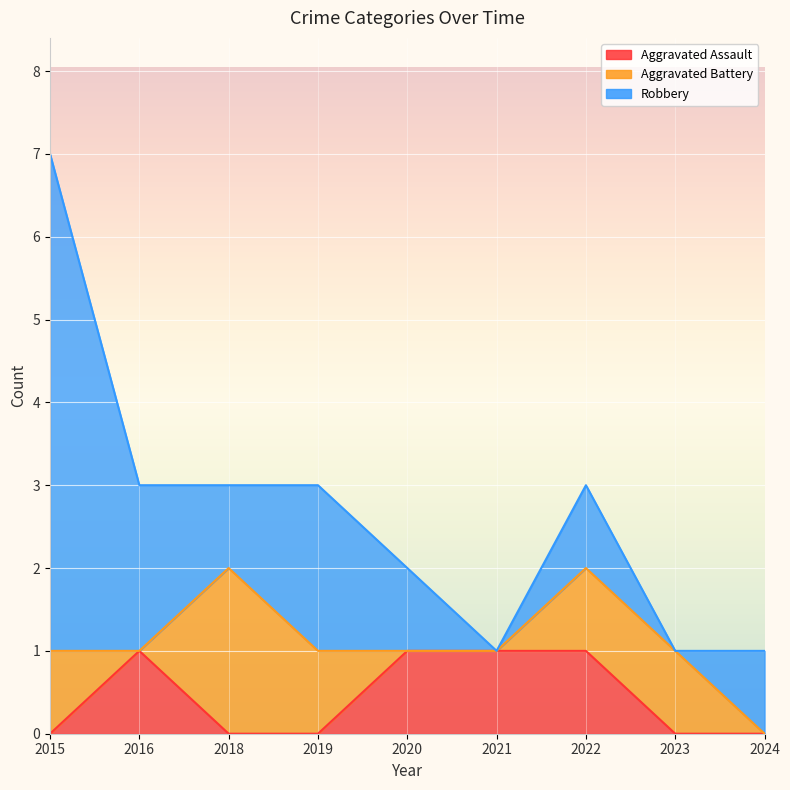

Where is Aggravated Battery nearest to the value 1?

2015